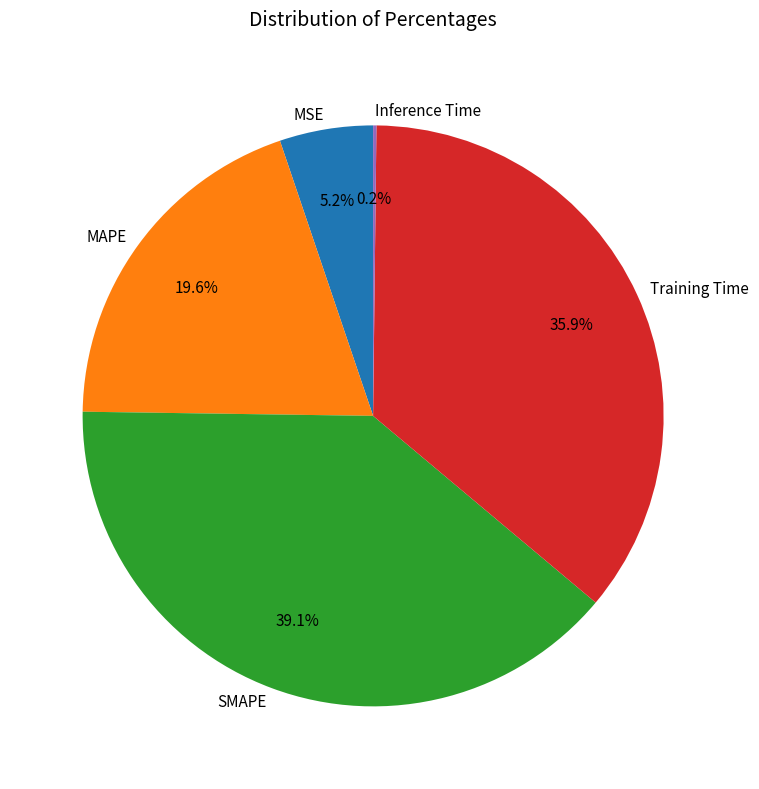

Which slice is the largest?

SMAPE